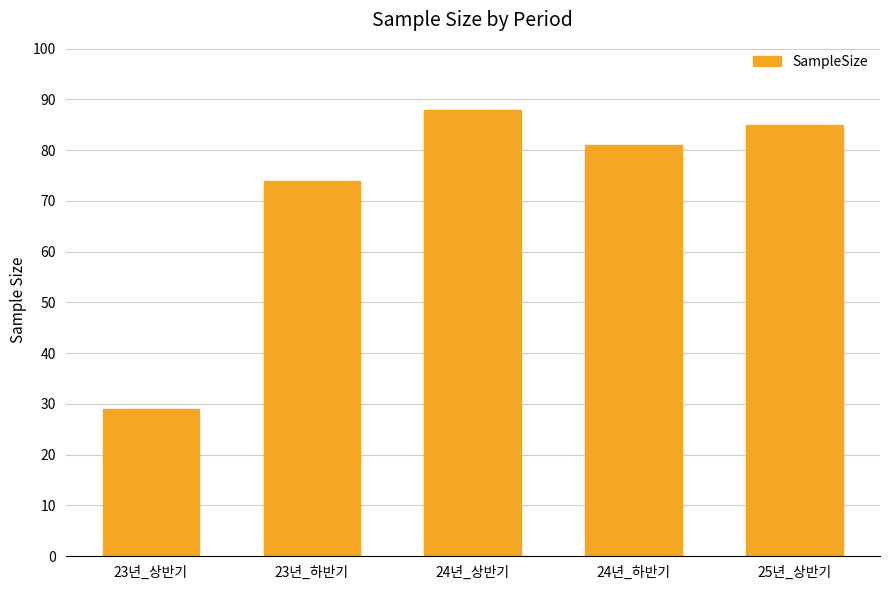

Rank the categories by value from highest to lowest.

24년_상반기, 25년_상반기, 24년_하반기, 23년_하반기, 23년_상반기